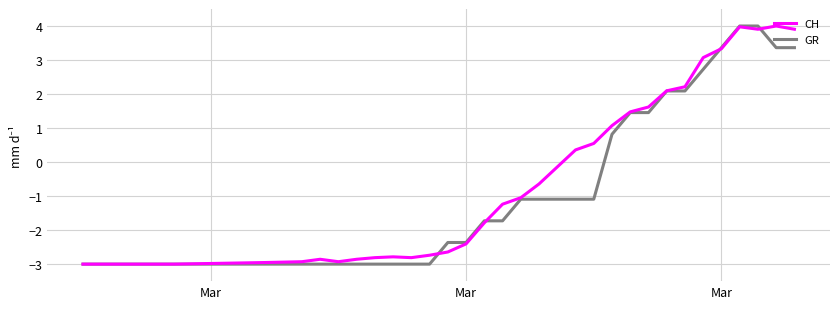

What is the minimum value shown in the chart?

-3.0